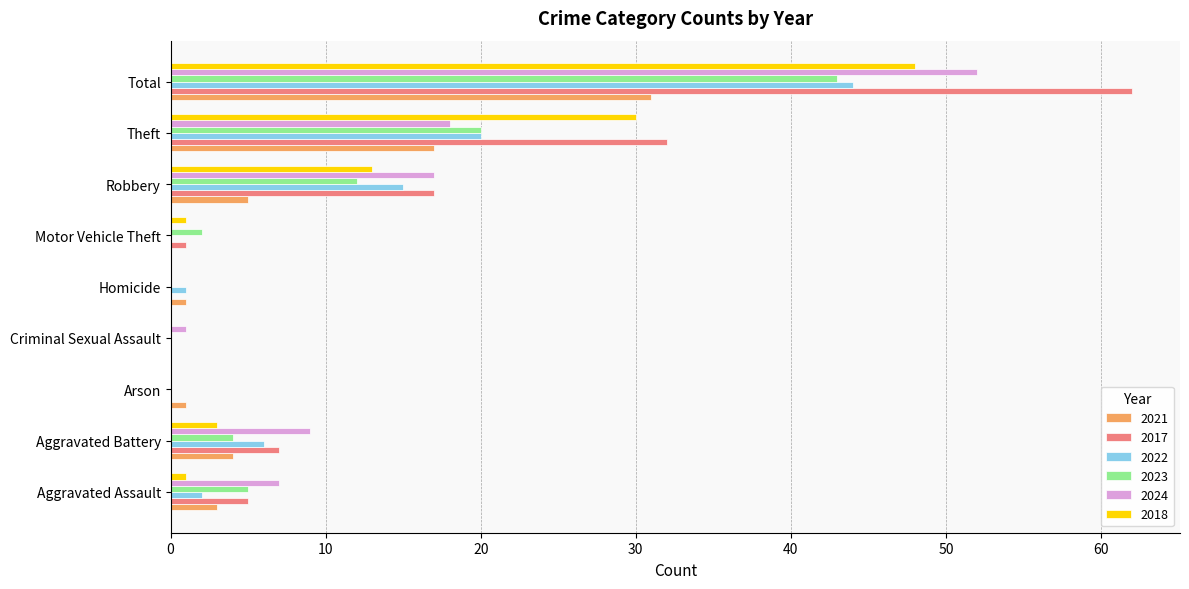

True or false: 2024 has a value of 92 at Total.

False